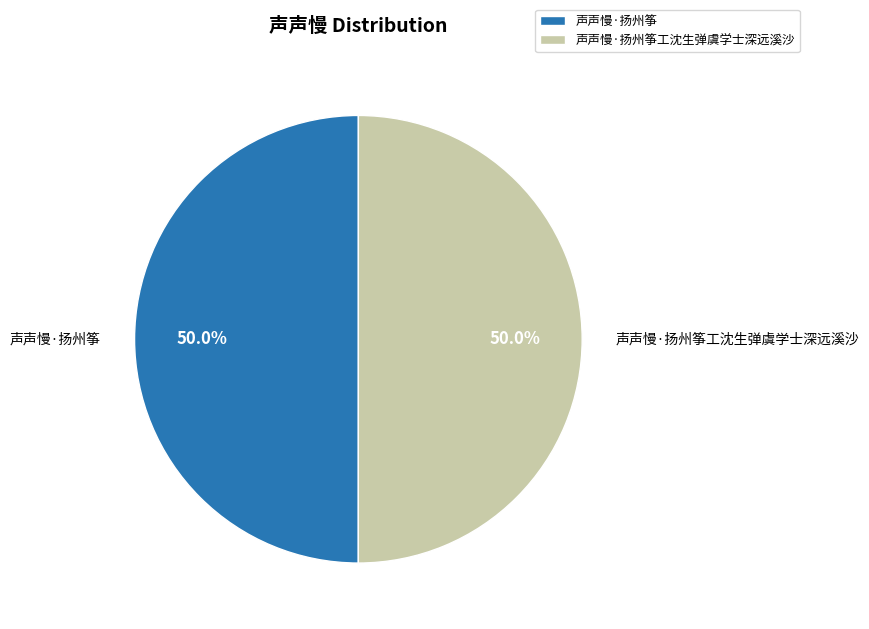

What is the ratio of the value at 声声慢·扬州筝工沈生弹虞学士深远溪沙 to the value at 声声慢·扬州筝?

1.0